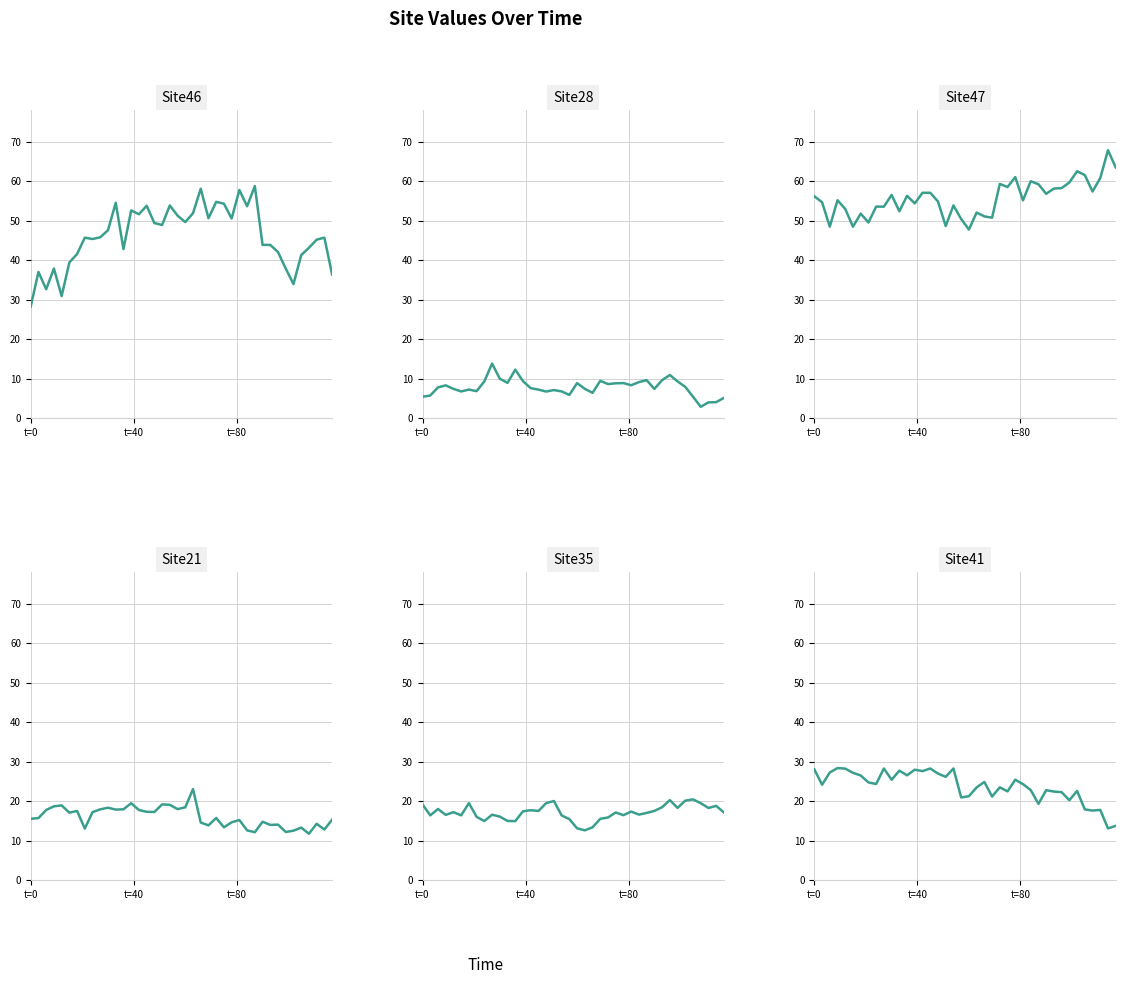

What is the lowest value of the Site21 series?

11.7